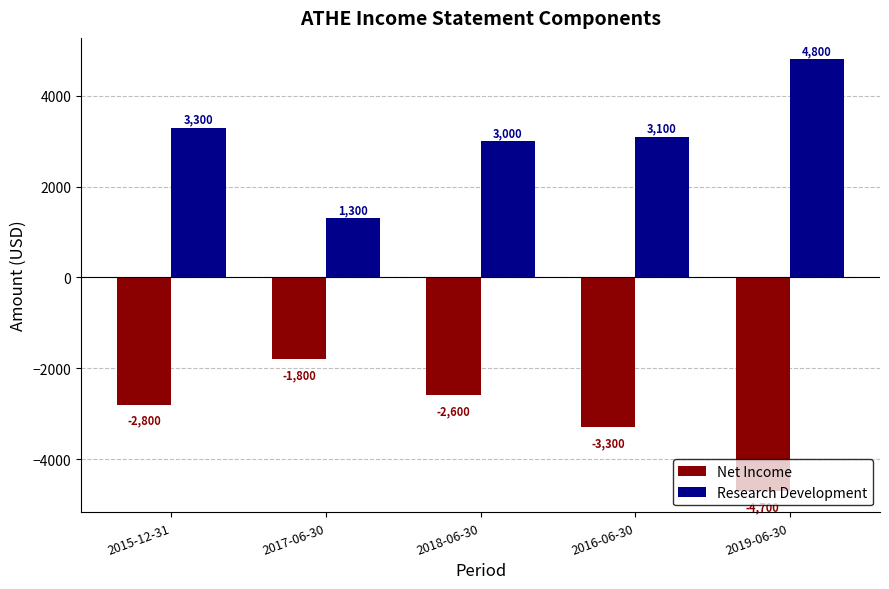

Is the value of Net Income at 2019-06-30 greater than the value of Research Development at 2016-06-30?

No